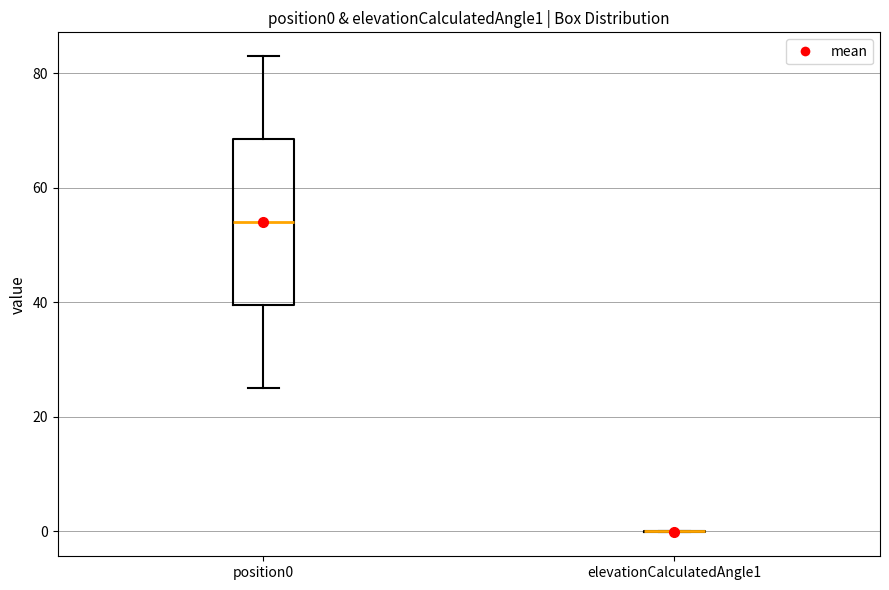

Reading left to right, transcribe this box plot: for each box, give where its median line is, the range the box spans, and where its two whiskers end, as read against the y-axis. The values are not printed on the chart, so give them approximately, as read against the axis.

position0: median 54, box 40 to 68, whiskers 24 to 84
elevationCalculatedAngle1: box collapsed to a line at 0, whiskers 0 to 0